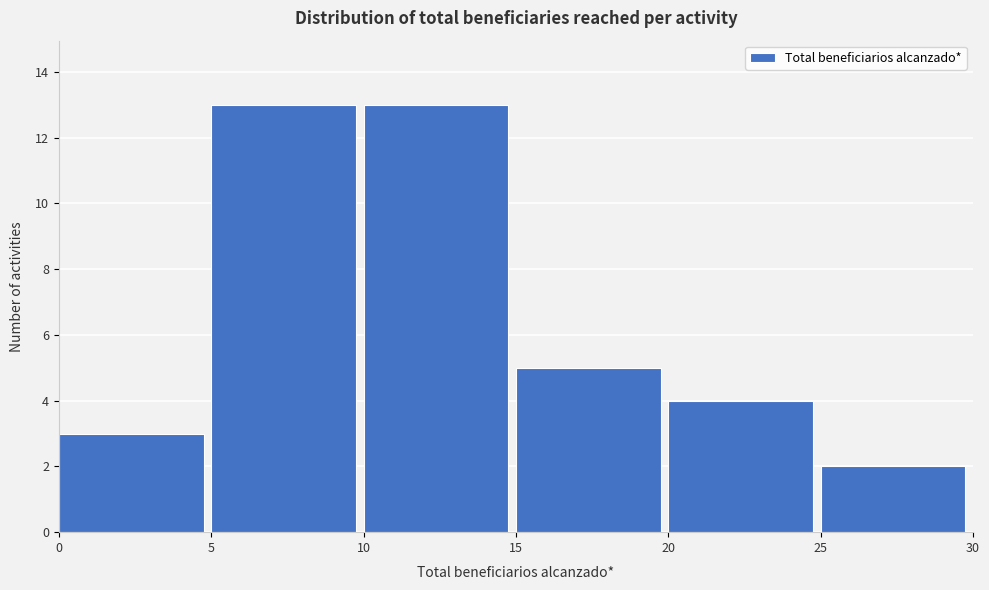

What is the height of the bar covering 20 to 25 on the x-axis? The values are not printed on the chart, so give them approximately, as read against the axis.

4